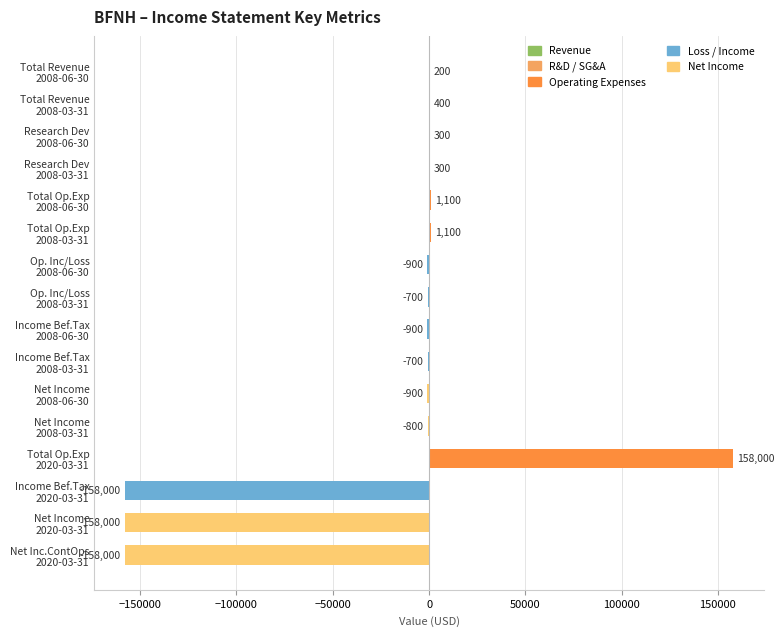

What is the sum of all values?

-317500